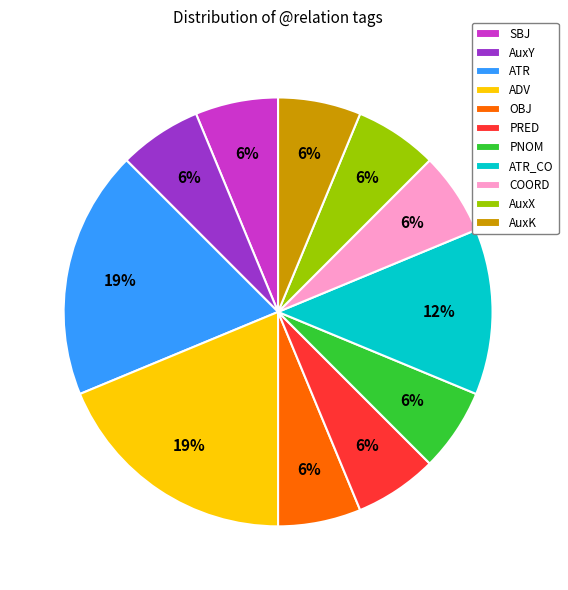

Is the sum of AuxX and AuxK greater than half?

No